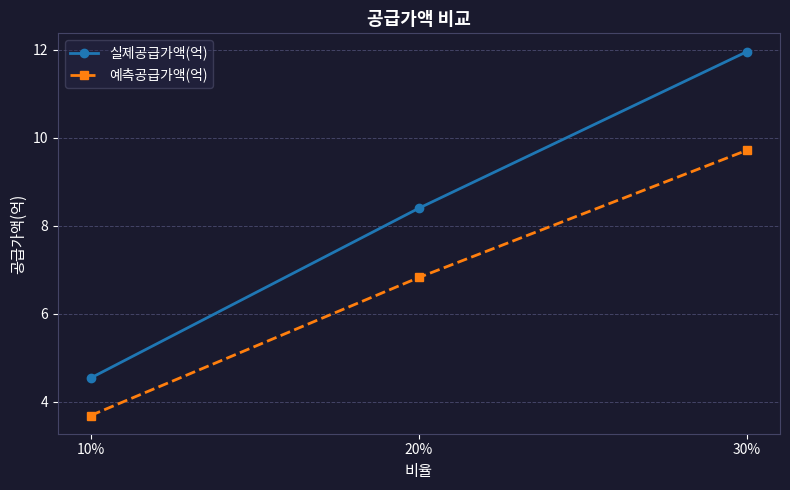

Does the chart display data point markers on the line(s)?

Yes